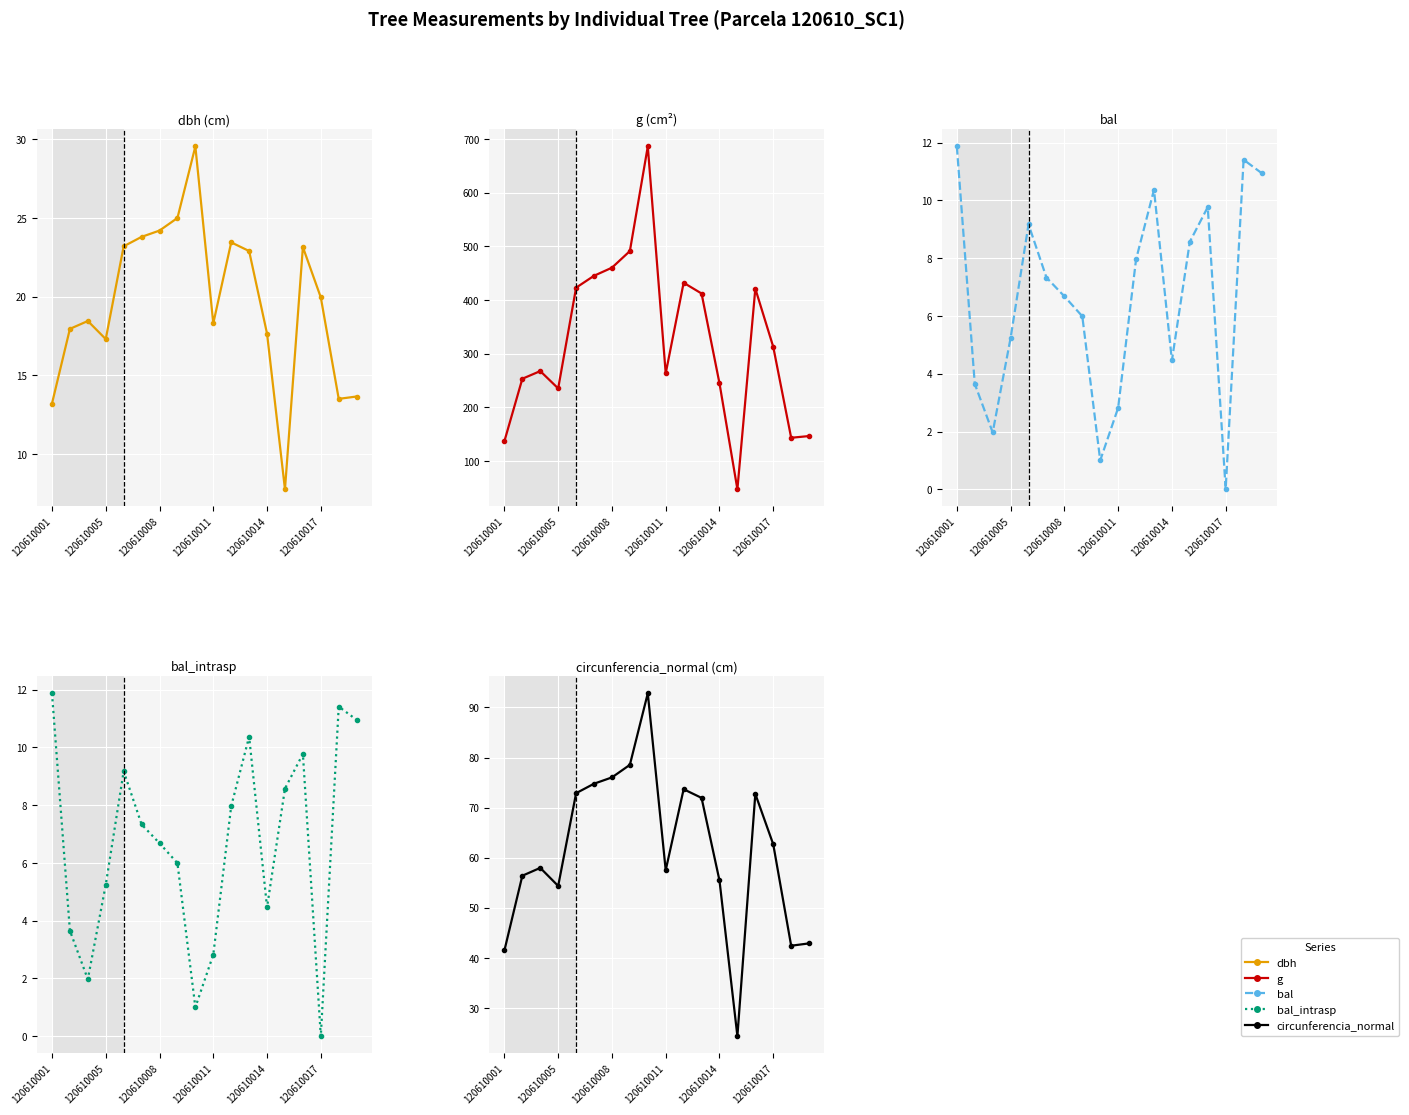

List the series in order of their peak value, lowest first.

bal, bal_intrasp, dbh, circunferencia_normal, g